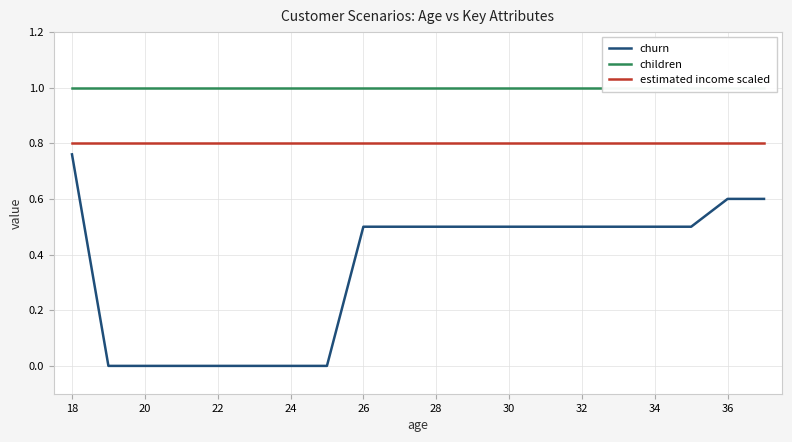

True or false: churn and estimated income scaled intersect in this chart.

False